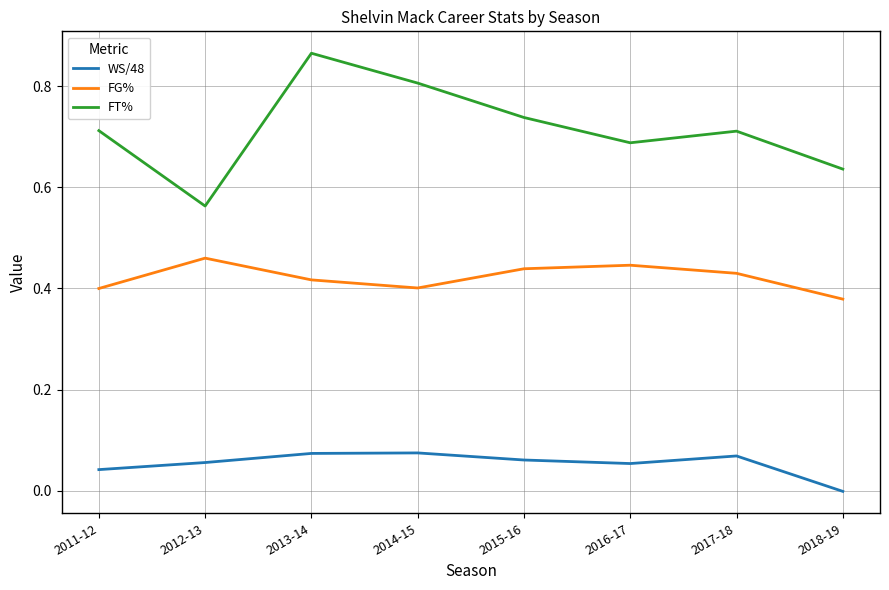

What is the sum of all FG% values?

3.4